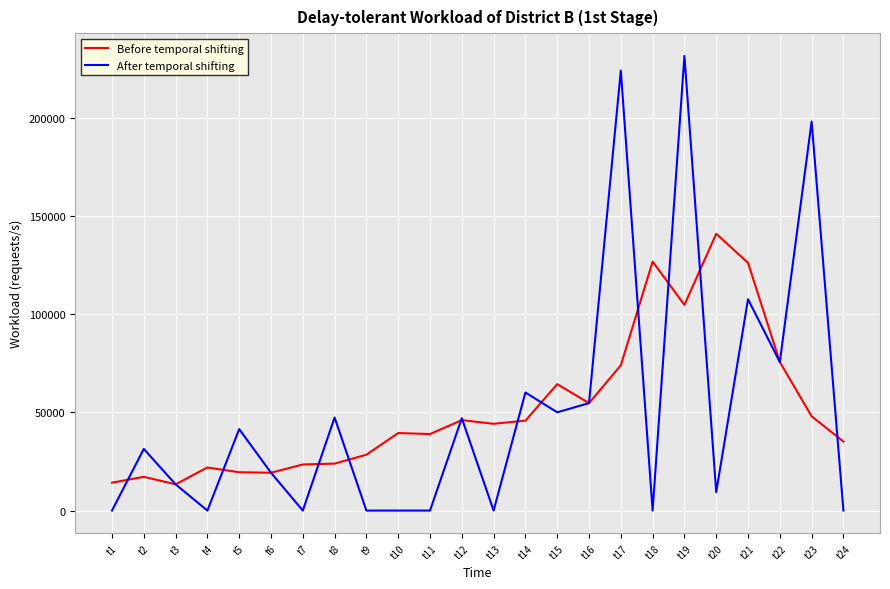

The value of Before temporal shifting at t9 is 28434. True or false?

True